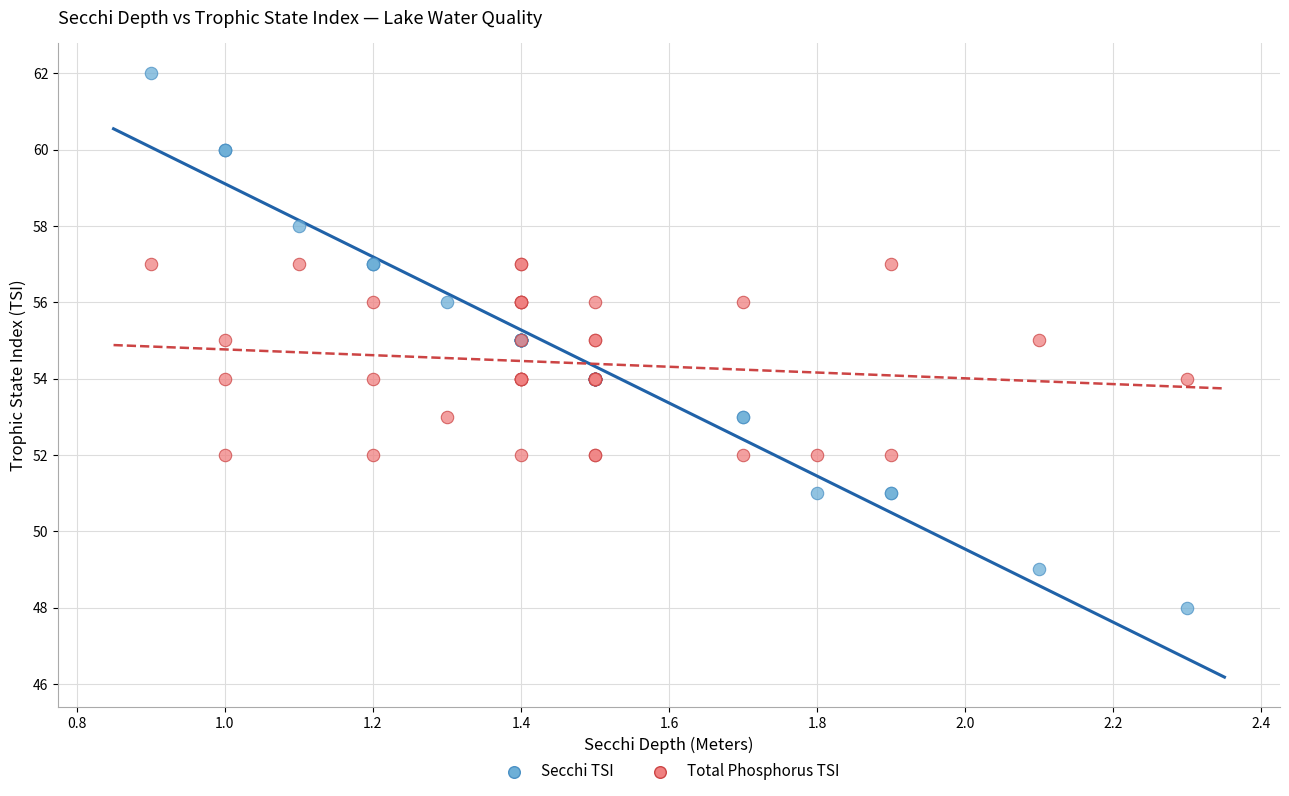

Which series has the widest spread of Y values?

Secchi TSI